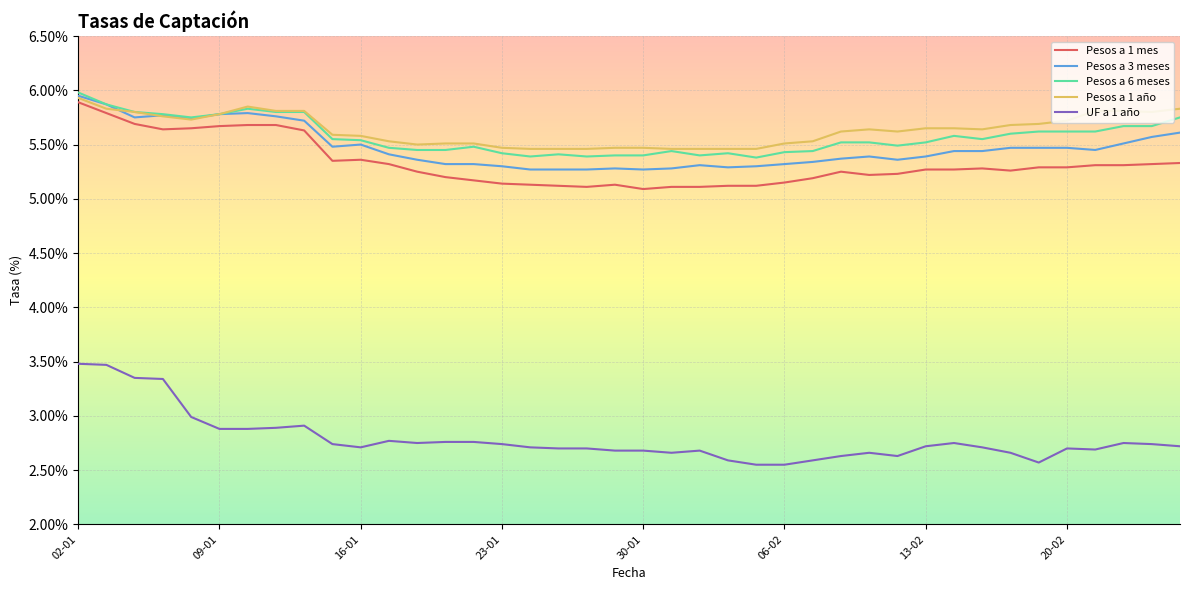

Which series has the largest range (max minus min)?

UF a 1 año